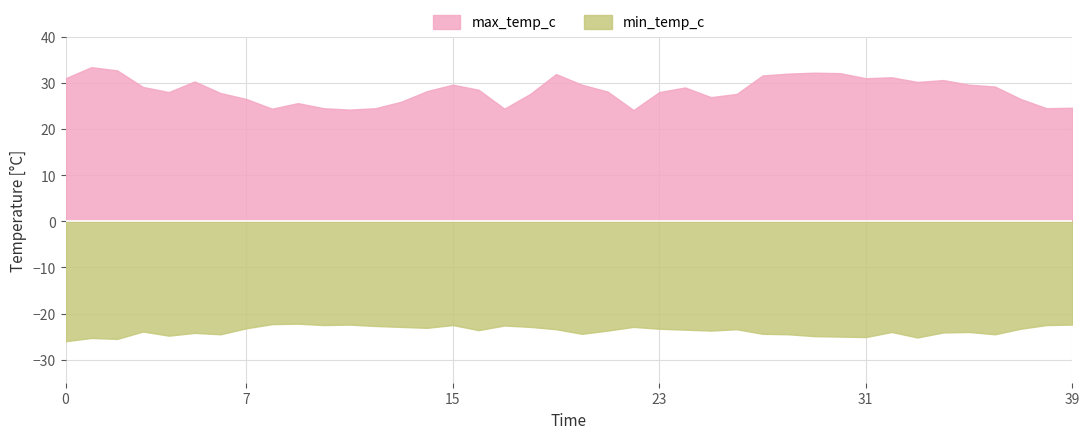

What is the minimum value for max_temp_c?

24.1